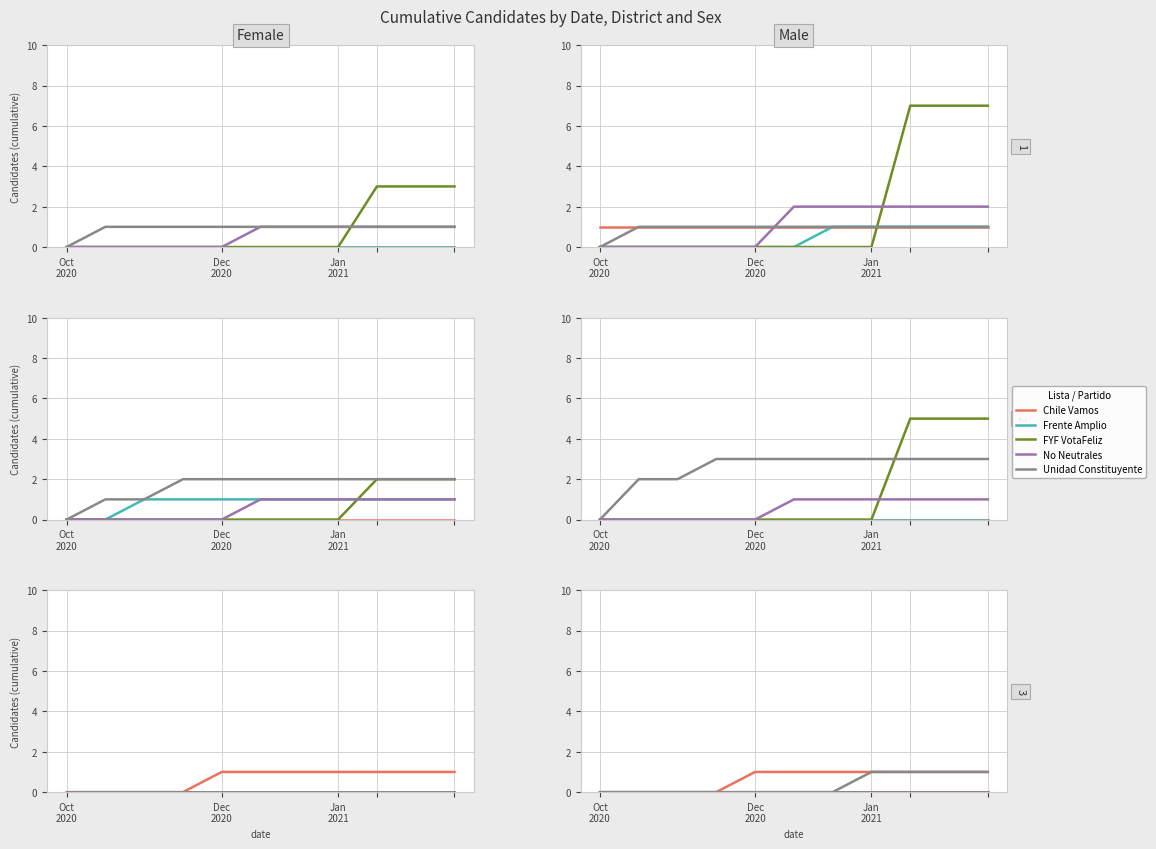

True or false: Unidad Constituyente has a value of 2 at 10.

False